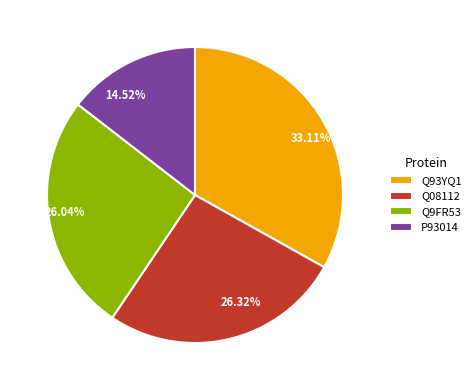

What is the ratio of the value at Q08112 to the value at P93014?

1.8